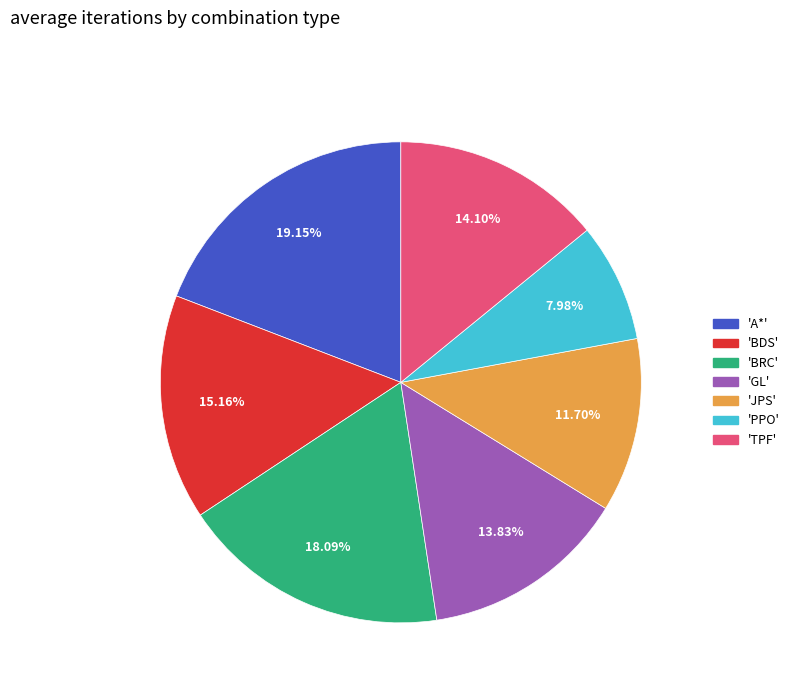

Is there any slice that represents more than half of the pie?

No